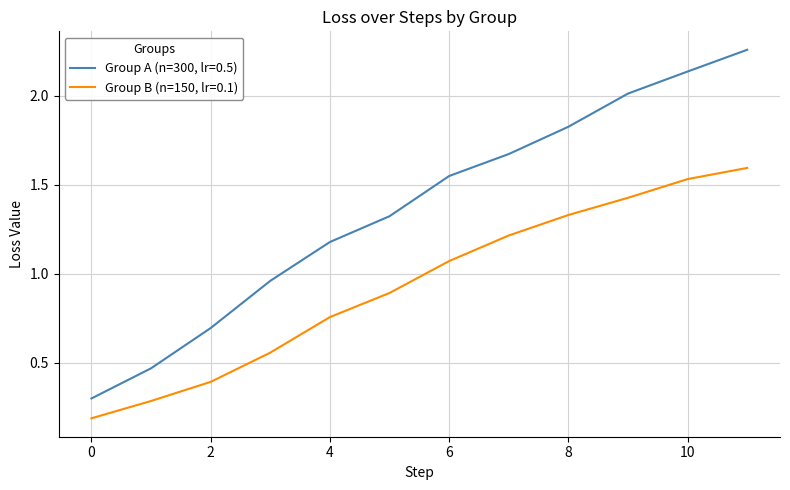

Which series has the widest spread of values?

Group A (n=300, lr=0.5)